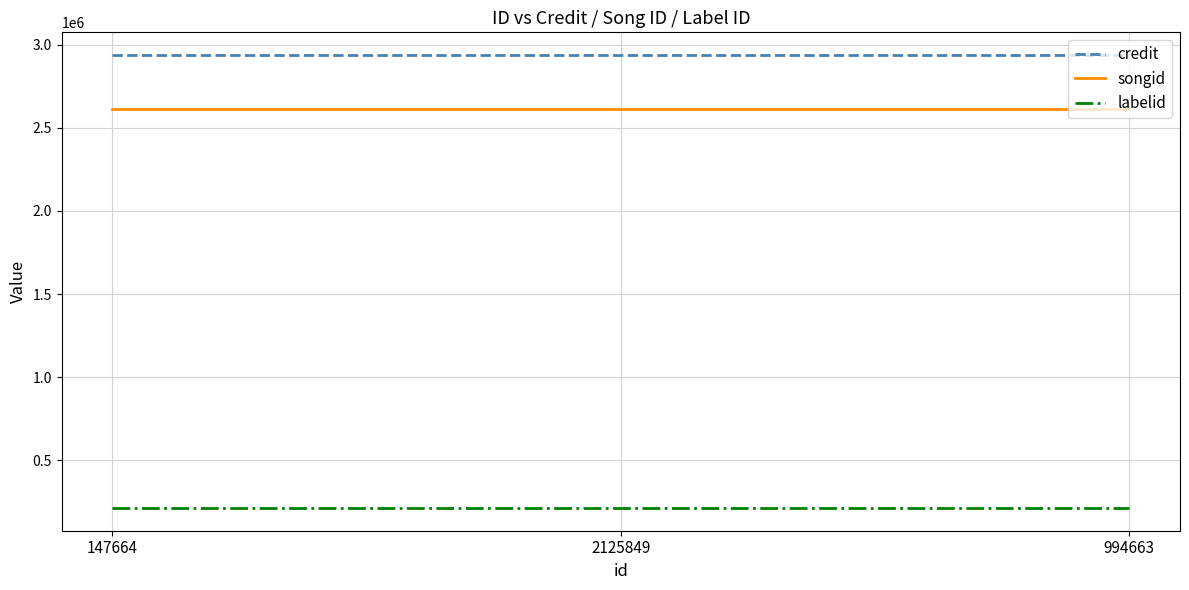

Reading right to left, transcribe all the data shown in this chart.

credit: 2937176	2937176	2937176
songid: 2614482	2614482	2614482
labelid: 212977	212977	212977